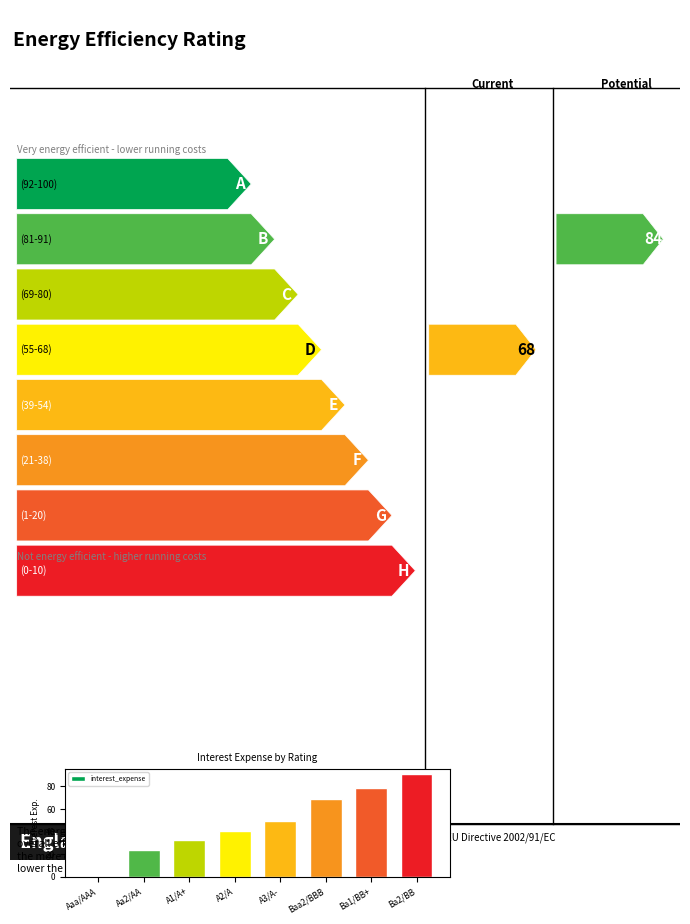

Which label corresponds to the largest value in the chart?

Ba2/BB